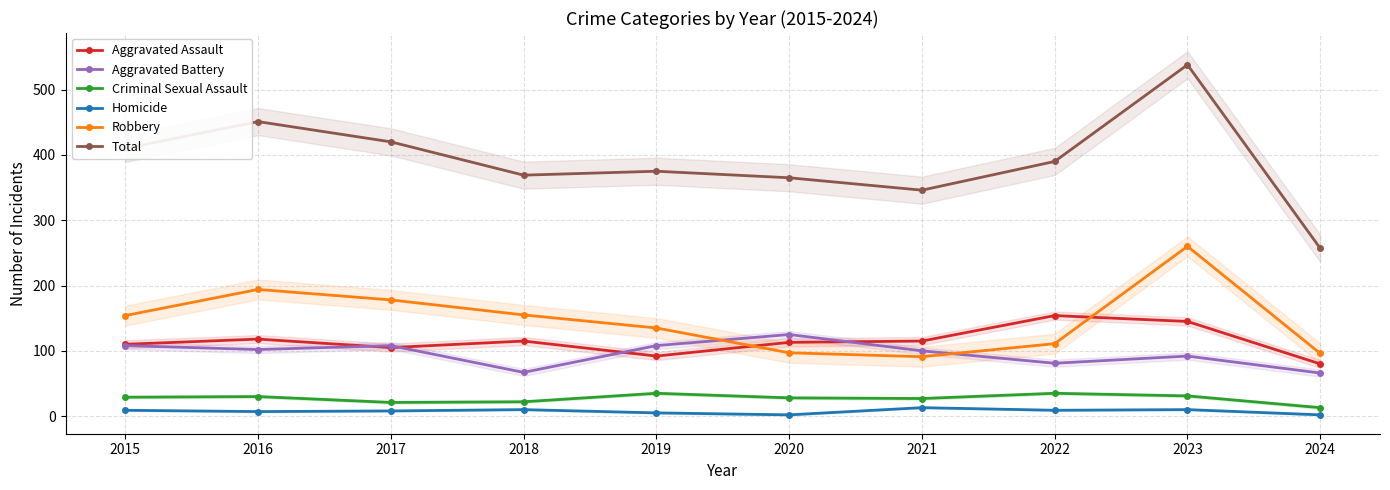

At which label does Homicide reach its peak?

2021